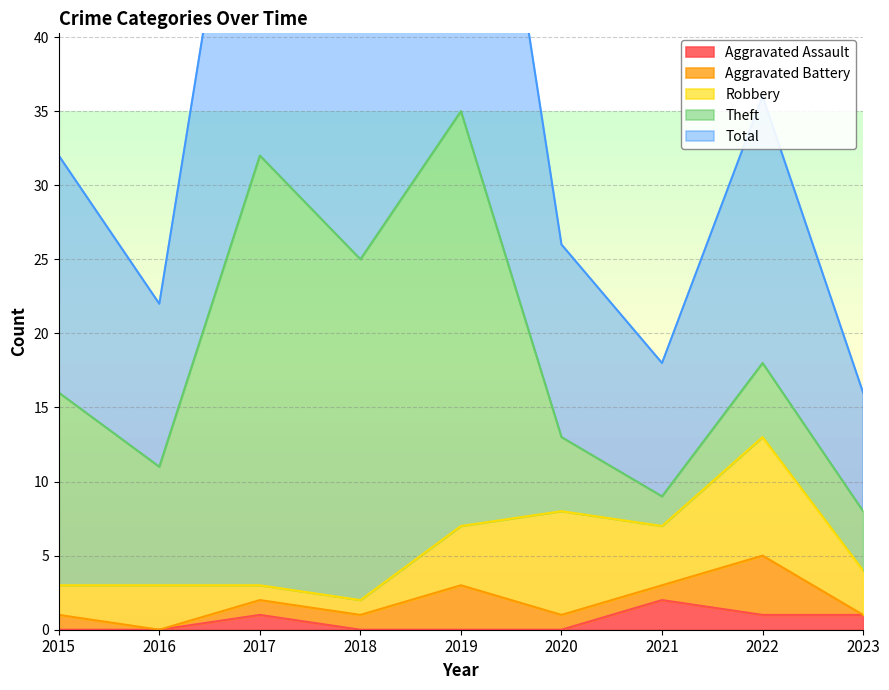

At which label does Aggravated Battery first exceed 1?

2019